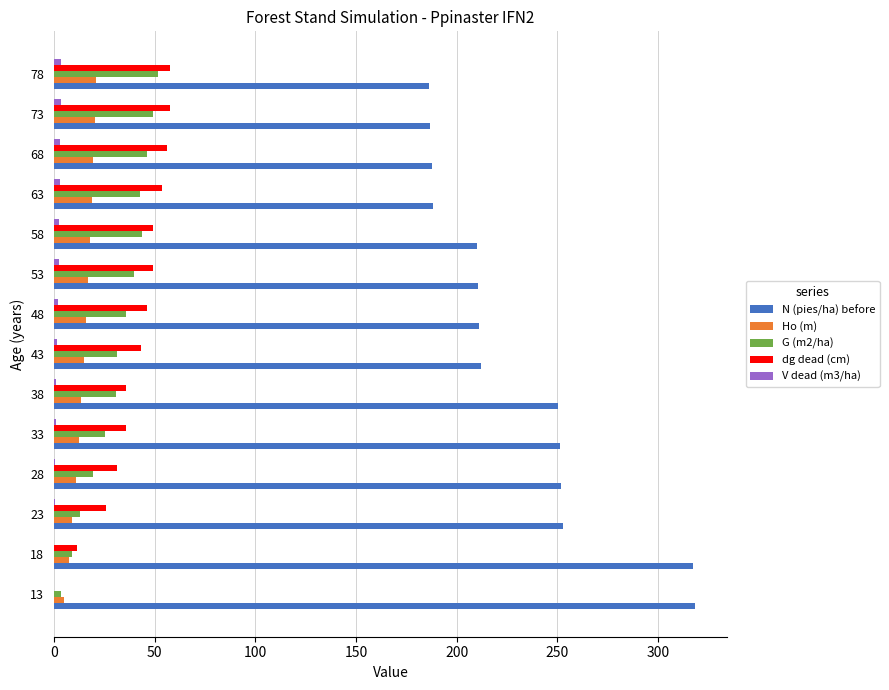

What is the maximum value for N (pies/ha) before?

318.3